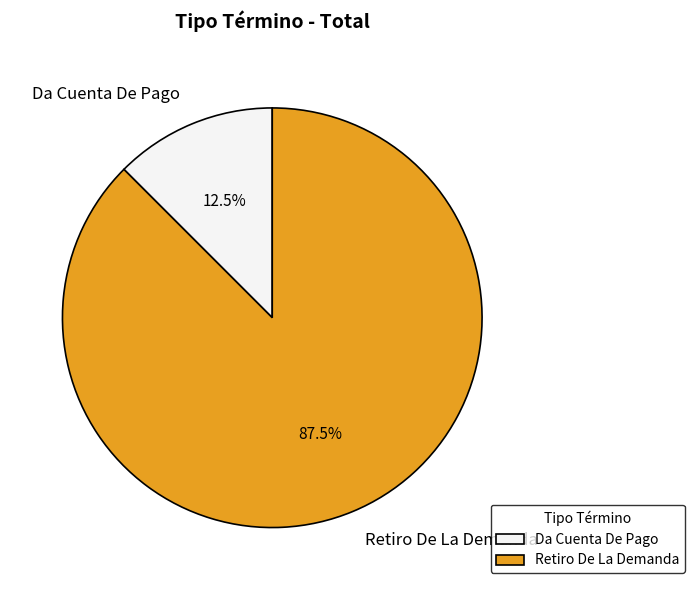

Is the sum of Da Cuenta De Pago and Retiro De La Demanda greater than half?

Yes